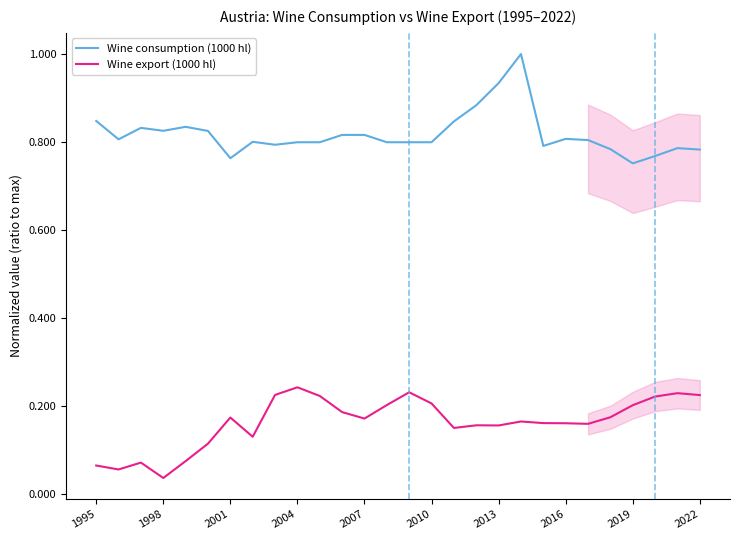

True or false: Wine export (1000 hl) and Wine consumption (1000 hl) intersect in this chart.

False